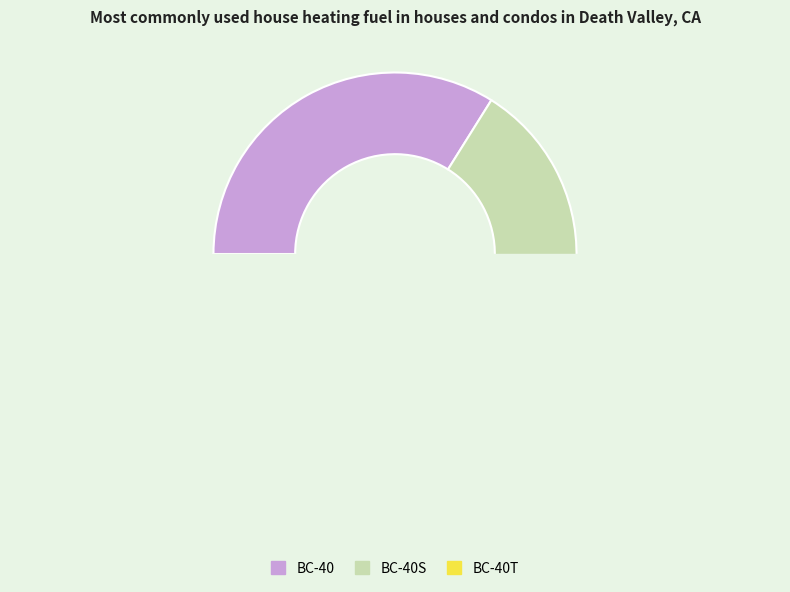

How much of the chart is everything except BC-40S?

67.0%